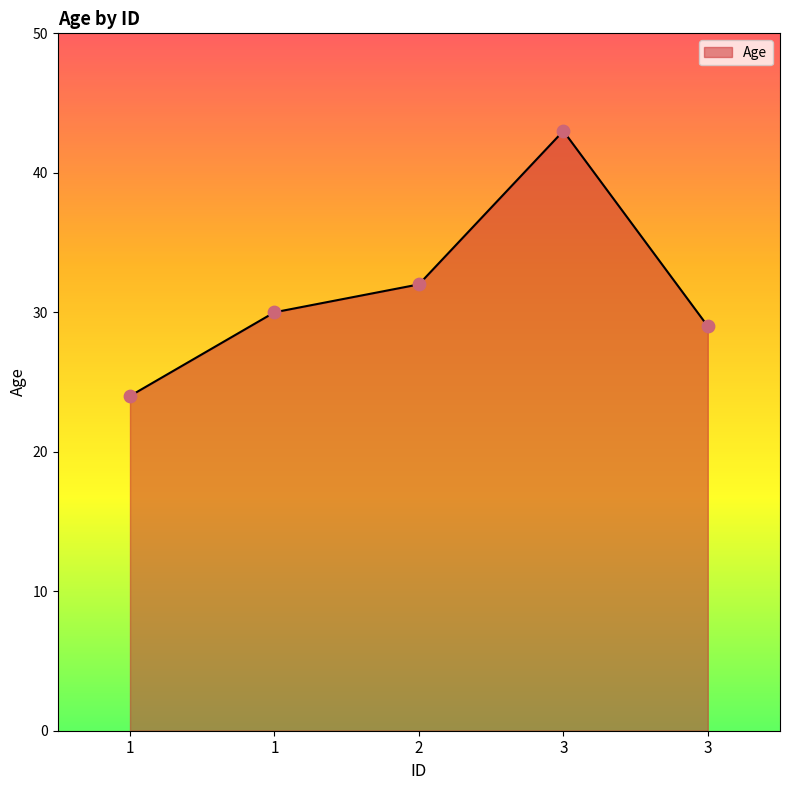

Approximately how many times larger is the value at 1 compared to 3?

0.8